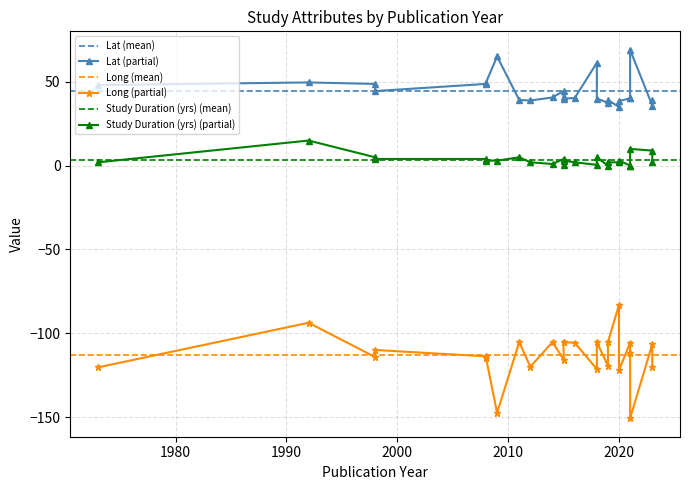

Reading left to right, extract all data points from this chart.

Lat: 2021=69.2	2023=35.9	1992=49.7	2009=65.2	2008=49.6	2018=61.4	2020=35.0	2019=39.2	1998=44.5	2021=40.1	1998=48.8	2023=38.9	2008=48.8	2016=40.4	2015=40.0	2018=40.1	2012=38.9	2021=40.3	2011=39.2	2019=37.5	2015=44.6	1973=48.1	2020=38.5	2015=40.7	2014=40.7
Long: 2021=-150.8	2023=-106.5	1992=-93.7	2009=-147.5	2008=-114.7	2018=-121.4	2020=-83.0	2019=-105.3	1998=-110.0	2021=-111.8	1998=-114.2	2023=-120.3	2008=-113.8	2016=-105.6	2015=-105.4	2018=-105.4	2012=-120.0	2021=-105.6	2011=-105.3	2019=-119.4	2015=-115.7	1973=-120.4	2020=-122.1	2015=-105.2	2014=-105.2
Study Duration (yrs): 2021=10.0	2023=9.0	1992=15.0	2009=3.0	2008=3.0	2018=0.5	2020=2.0	2019=2.0	1998=4.0	2021=0.1	1998=5.0	2023=2.0	2008=4.0	2016=2.0	2015=3.0	2018=5.0	2012=2.0	2021=0.1	2011=5.0	2019=0.0	2015=4.0	1973=2.0	2020=3.0	2015=0.5	2014=1.0